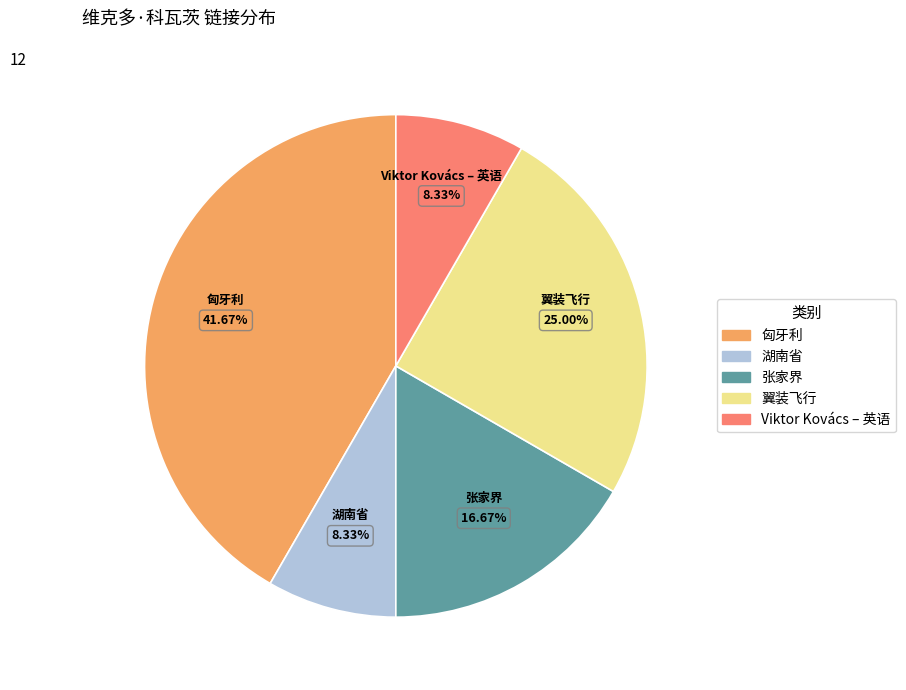

Which slice is the largest?

匈牙利